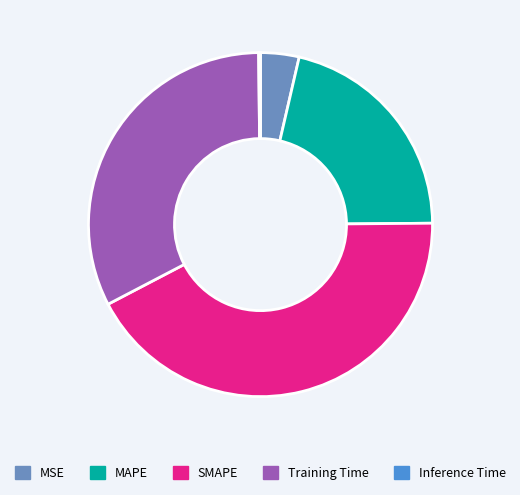

Is the sum of MAPE and SMAPE greater than half?

Yes